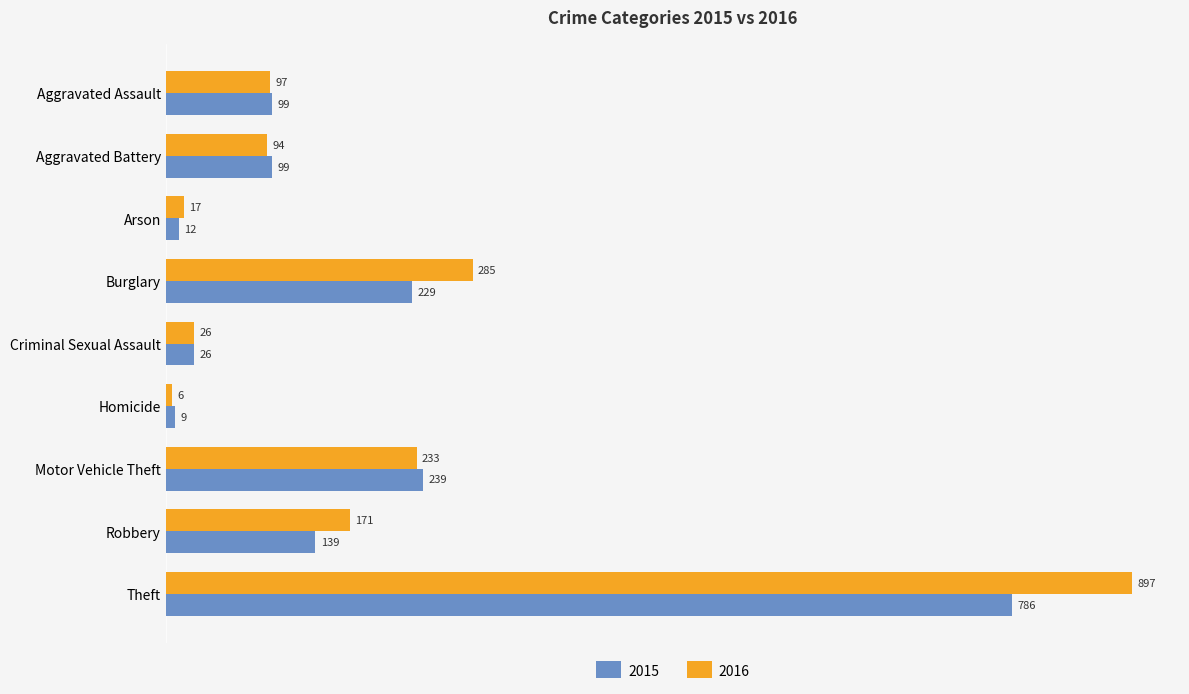

What is the difference between the 2016 values at Homicide and Criminal Sexual Assault?

20